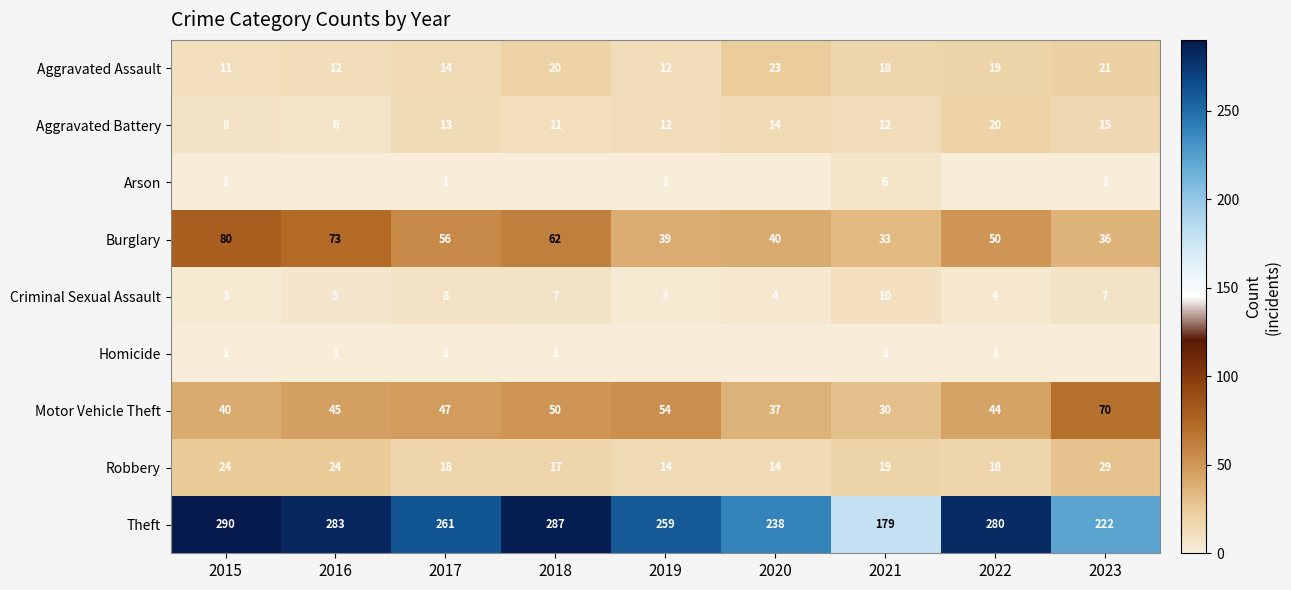

Between 2015 and 2021, which series saw the biggest shift?

Theft